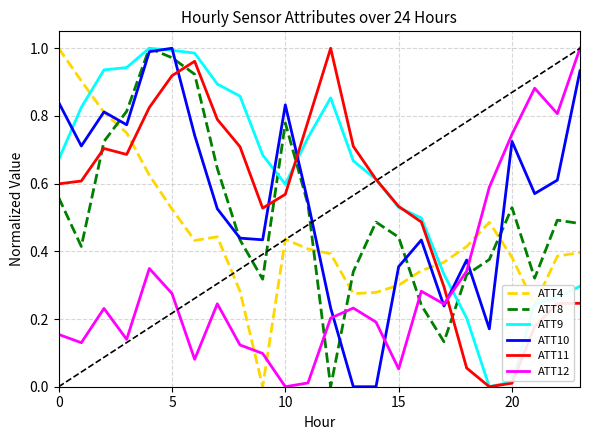

Which series has the largest total across all categories?

ATT9